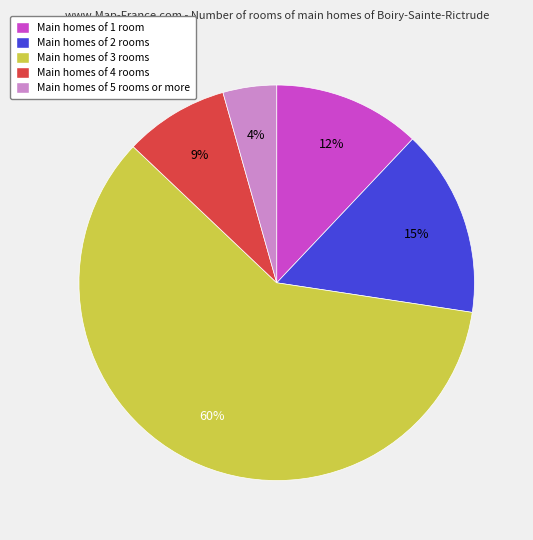

To the nearest percent, what is the average slice percentage?

20%